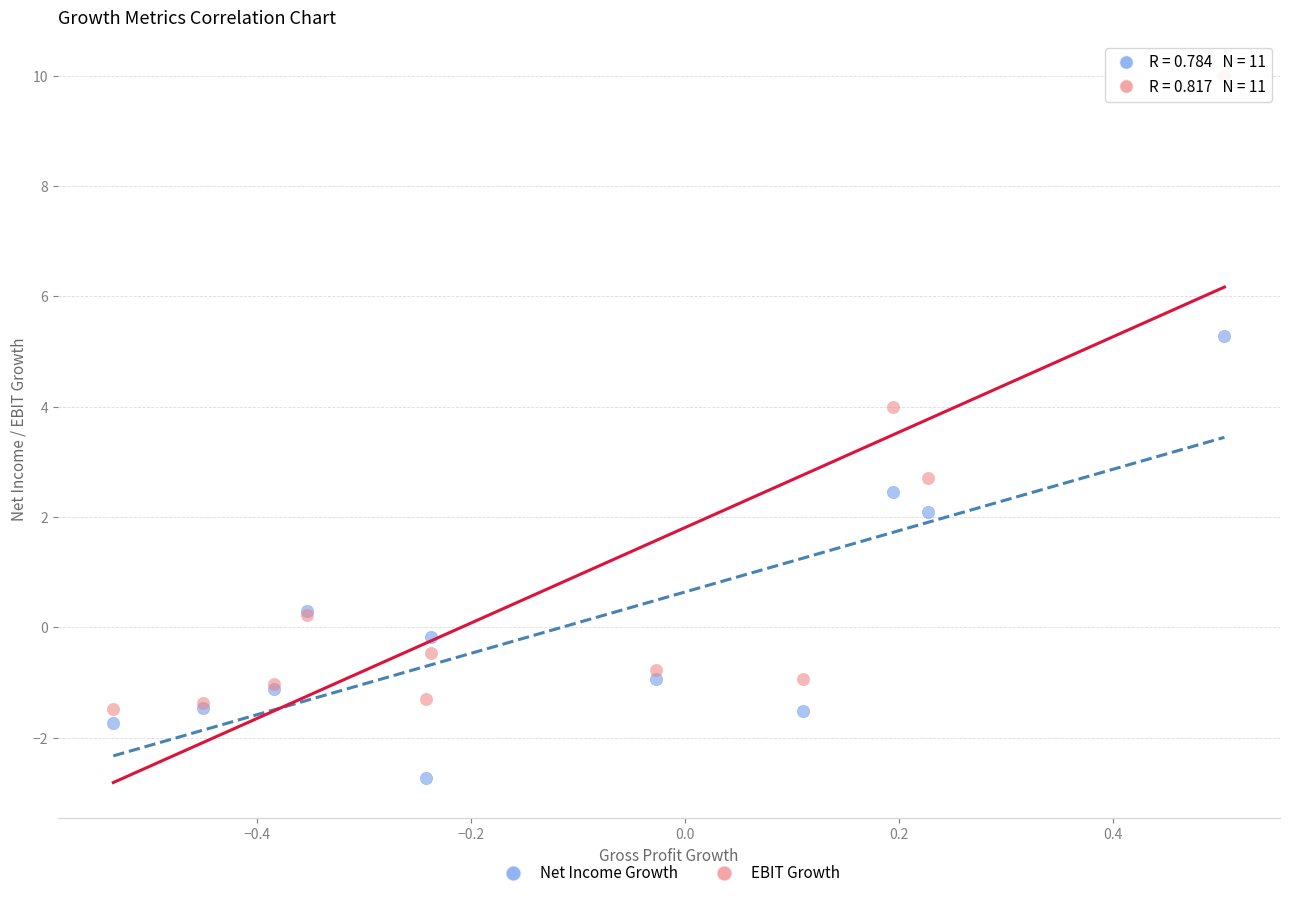

Across all series, what Y value is closest to 3?

2.7